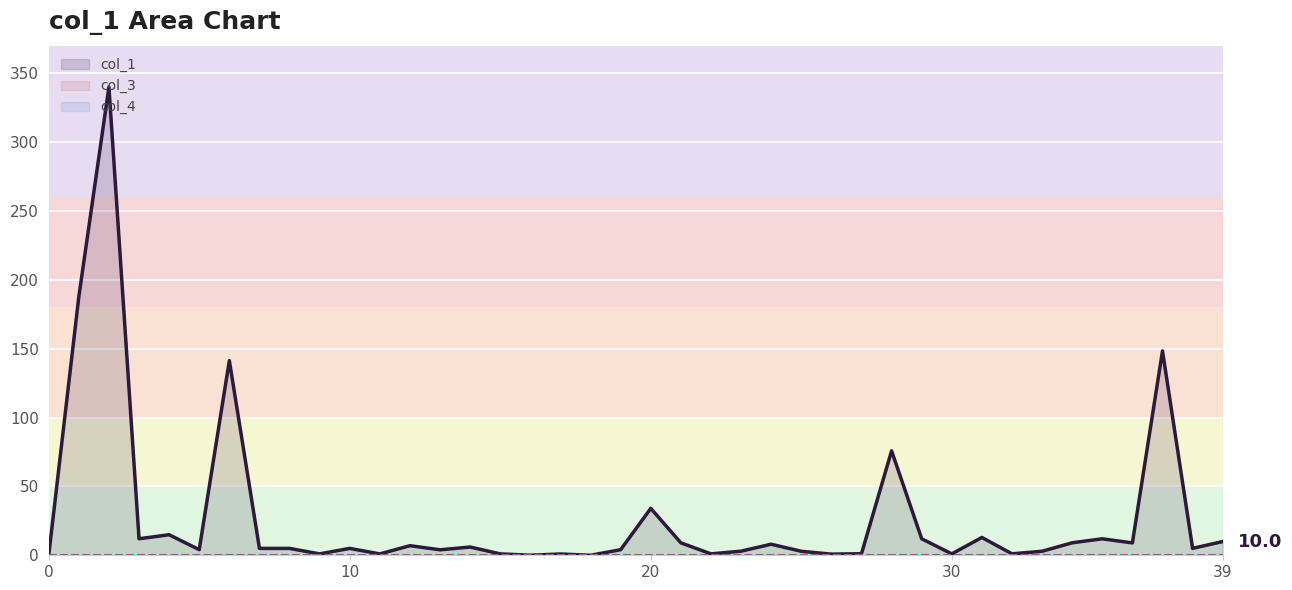

What is the label of the 6th point from the left?

5